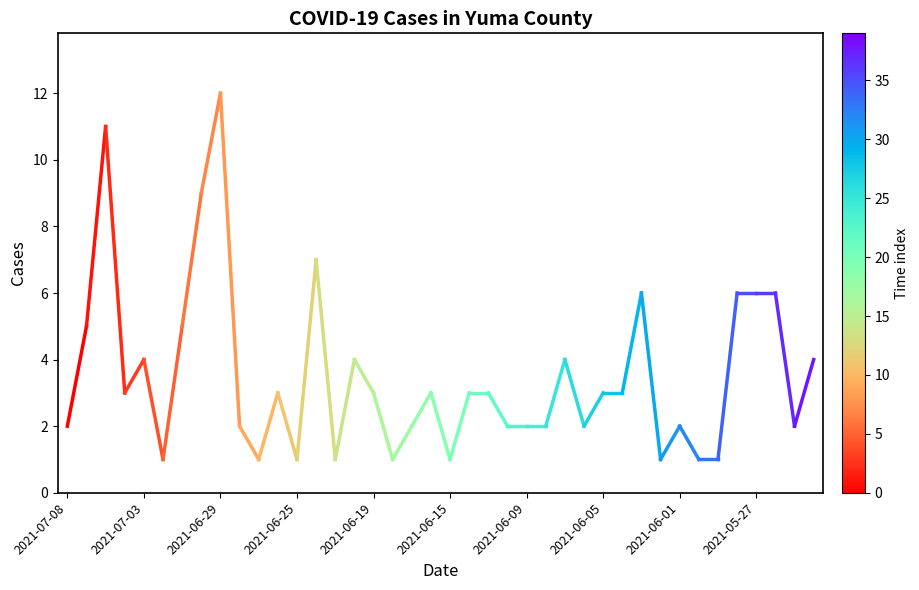

Which has a higher value, 2021-07-08 or 2021-07-03?

2021-07-03